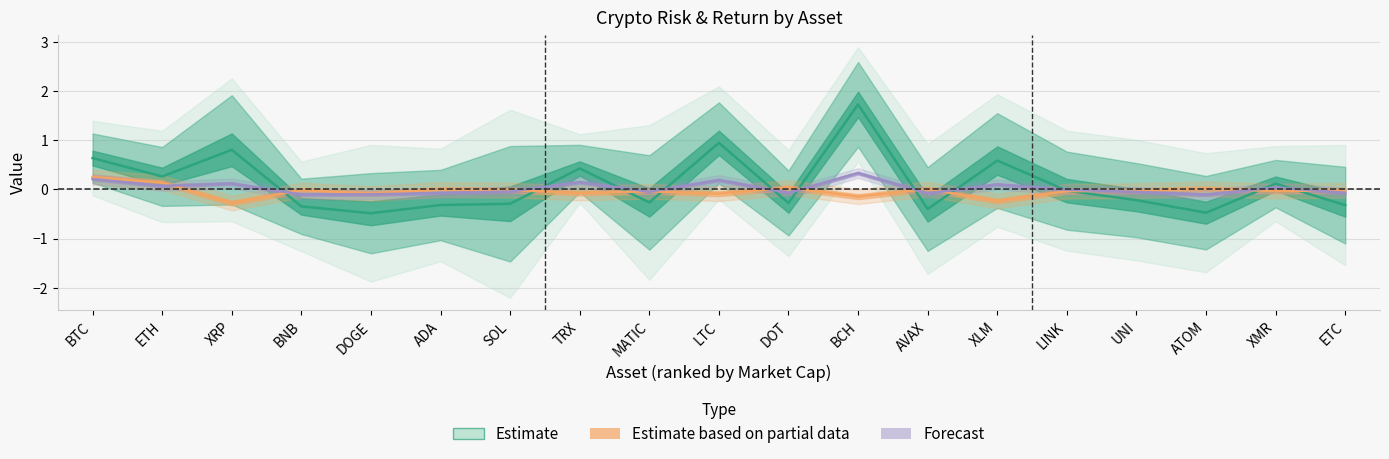

Reading left to right, list all the values displayed in this chart.

Estimate: 0.6	0.3	0.8	-0.3	-0.5	-0.3	-0.3	0.4	-0.3	1.0	-0.3	1.7	-0.4	0.6	-0.0	-0.2	-0.5	0.1	-0.3
Estimate based on partial data: 0.2	0.1	-0.3	-0.0	-0.1	0.0	-0.0	-0.1	-0.0	-0.1	0.0	-0.1	0.0	-0.2	-0.0	-0.0	0.0	-0.0	-0.0
Forecast: 0.2	0.1	0.1	-0.1	-0.1	-0.1	-0.0	0.1	-0.0	0.2	-0.1	0.3	-0.1	0.1	-0.0	-0.0	-0.1	0.0	-0.1